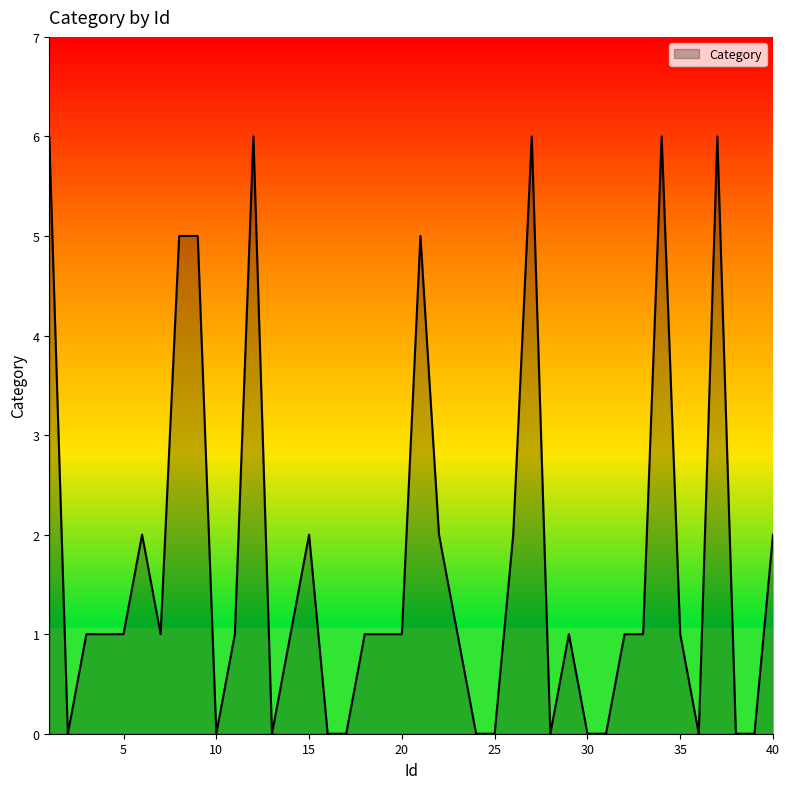

What is the difference between the maximum and minimum values?

6